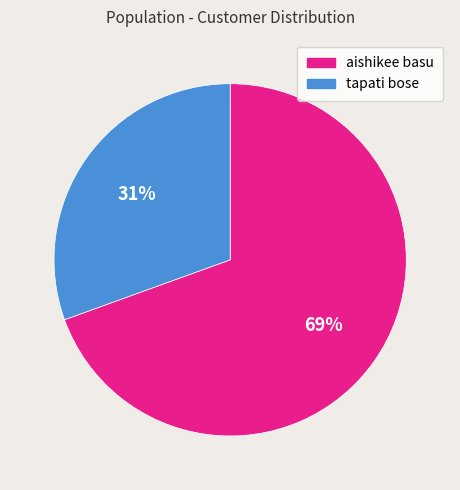

Is the sum of tapati bose and aishikee basu greater than half?

Yes